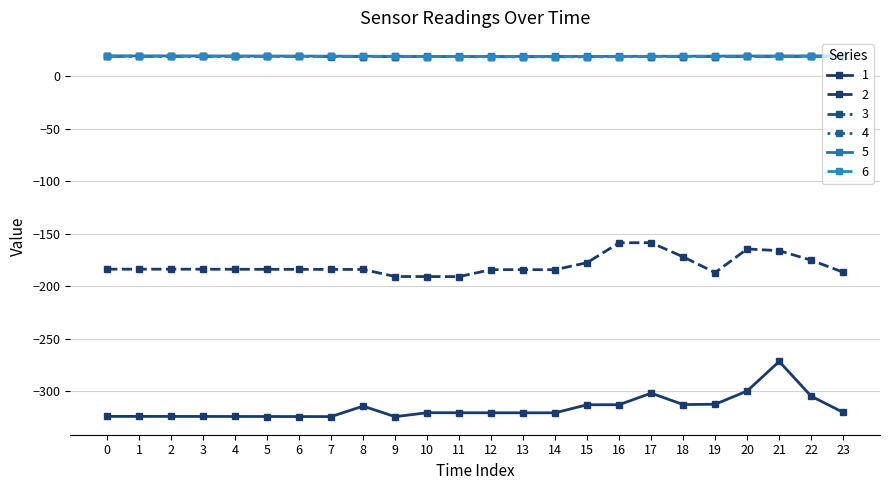

What is the total value across all series at 2?

-431.4